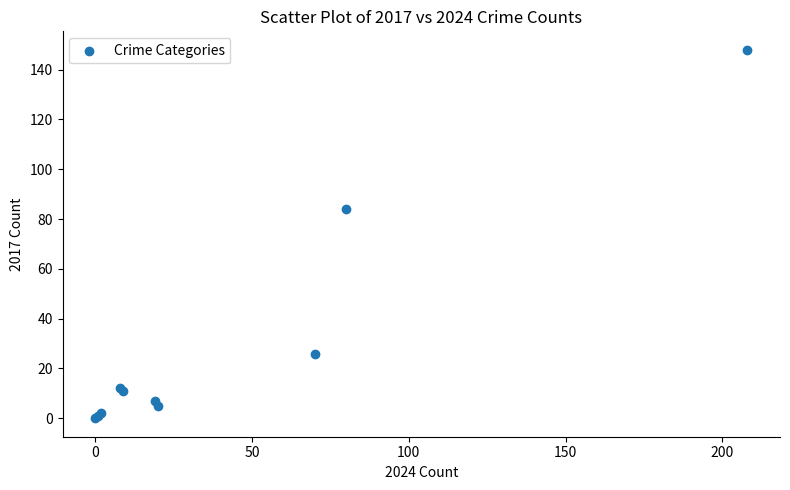

What Y value in the scatter plot is closest to 74?

84